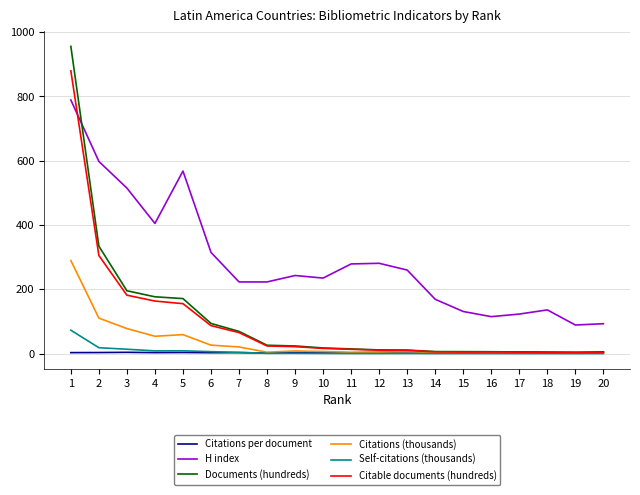

Does the chart display data point markers on the line(s)?

No